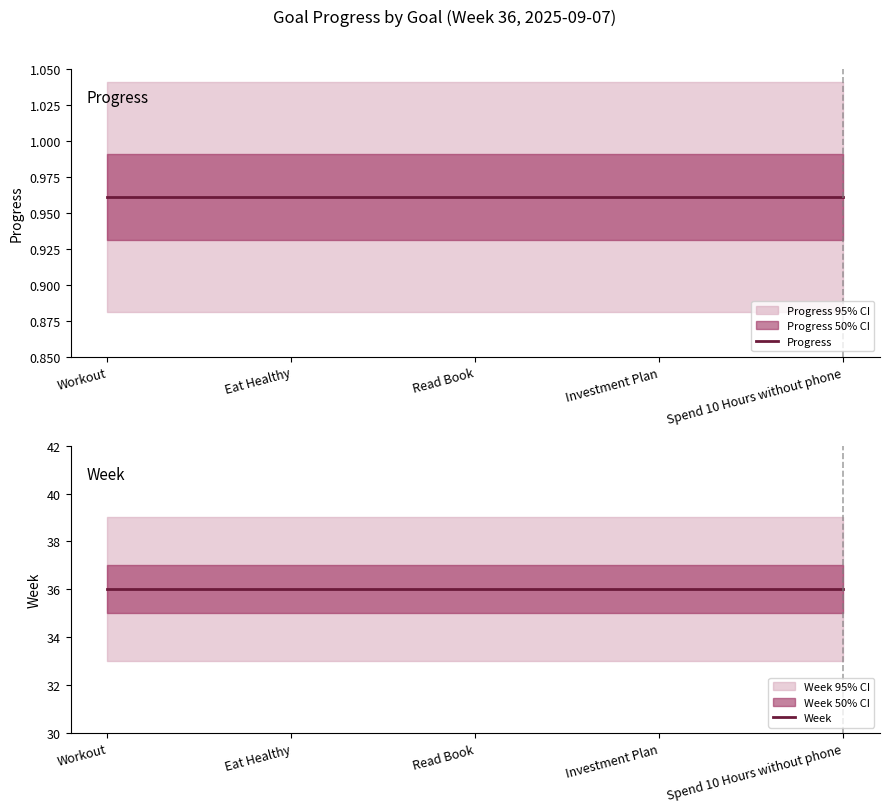

True or false: Week and Progress intersect in this chart.

False